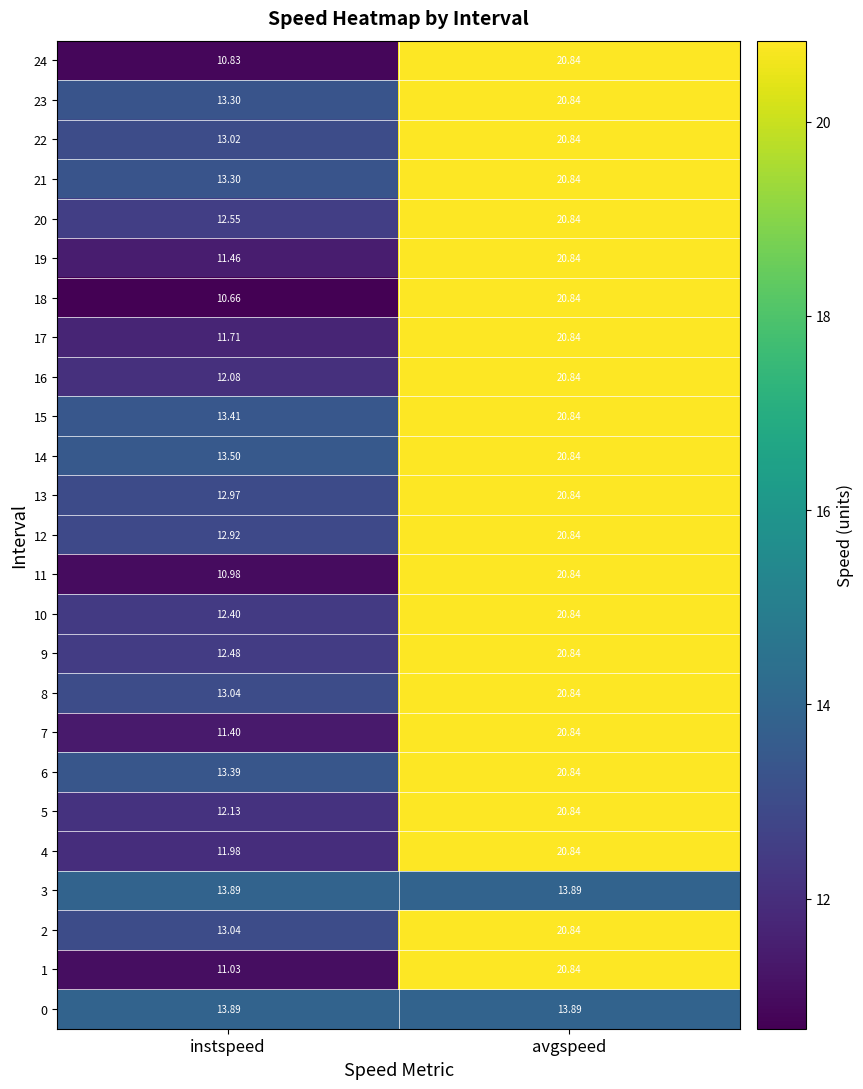

List the labels in order of 1 value, smallest first.

instspeed, avgspeed